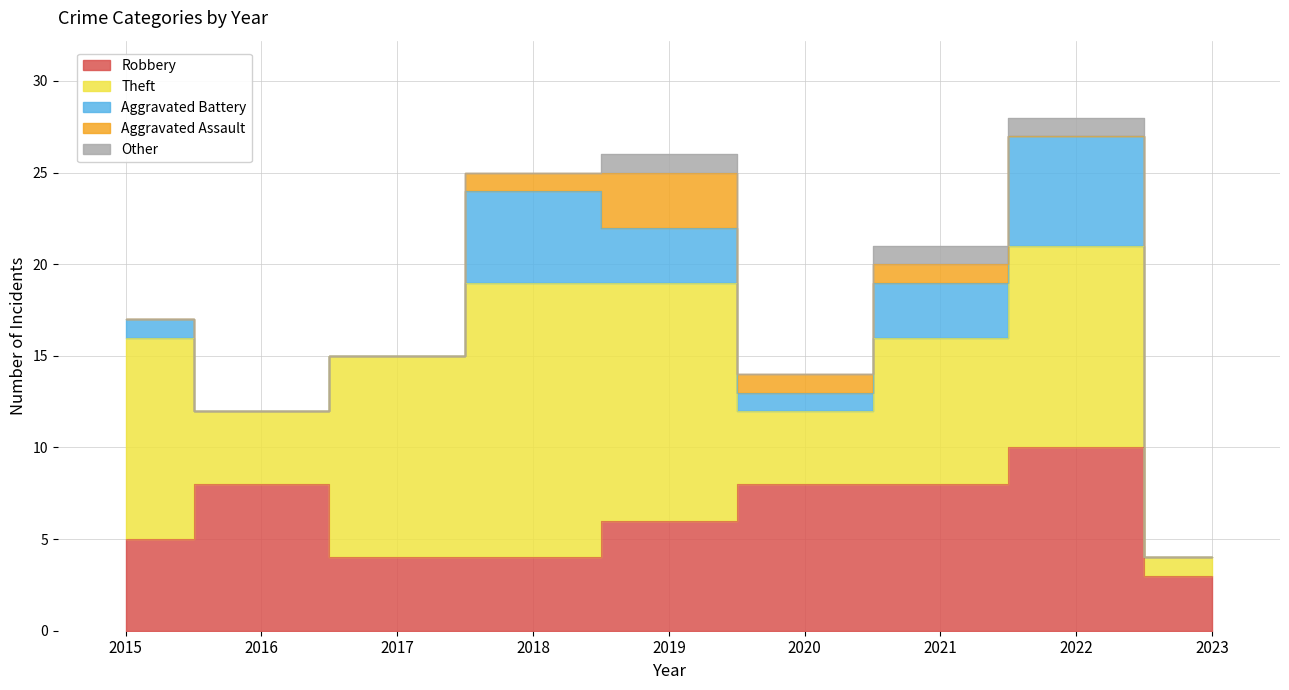

At which category is the sum across all series the highest?

2022